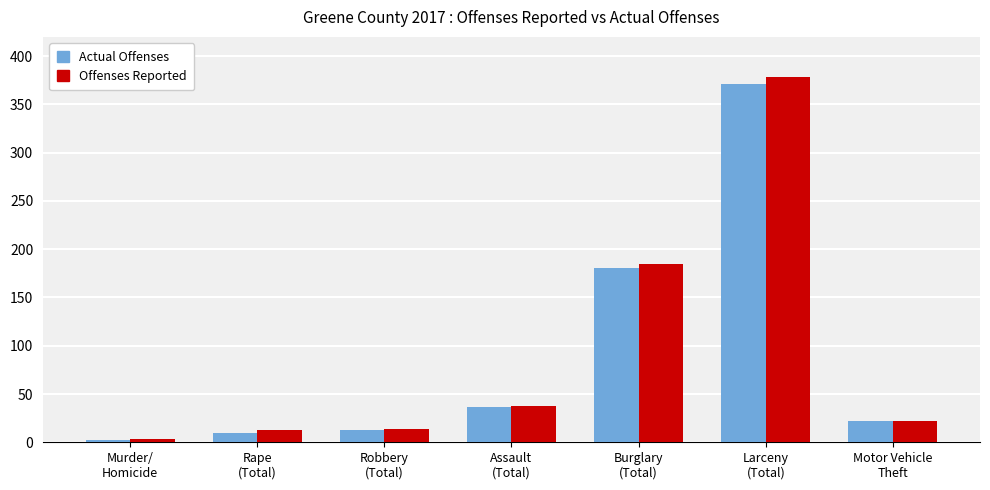

What is the difference between the maximum and minimum values in the Offenses Reported series?

375